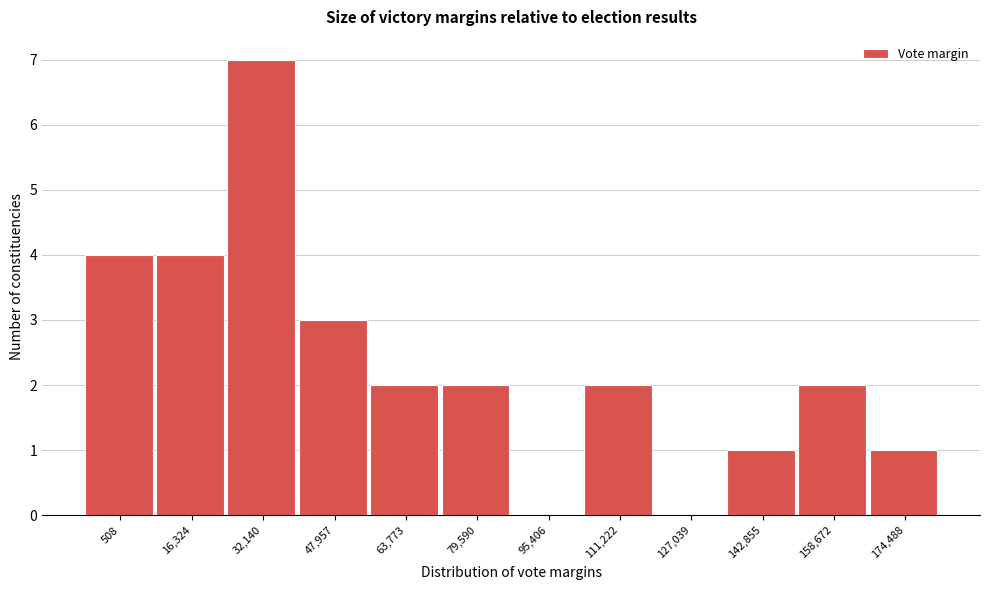

Reading left to right, extract all data points from this chart.

508=4	16,324=4	32,140=7	47,957=3	63,773=2	79,590=2	95,406=0	111,222=2	127,039=0	142,855=1	158,672=2	174,488=1